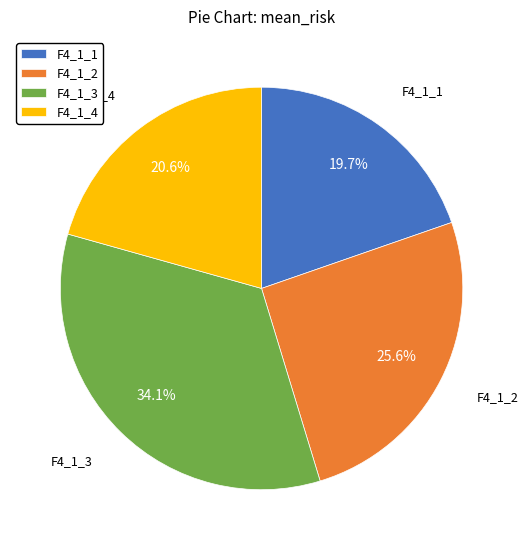

The F4_1_2 slice represents 26% of the pie. True or false?

True